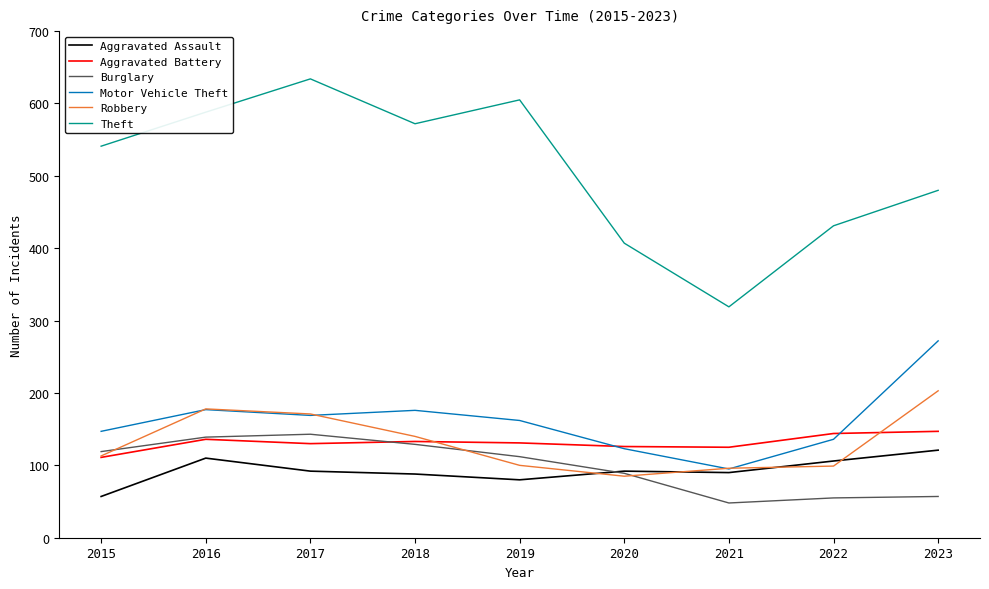

Which series has the largest total across all categories?

Theft